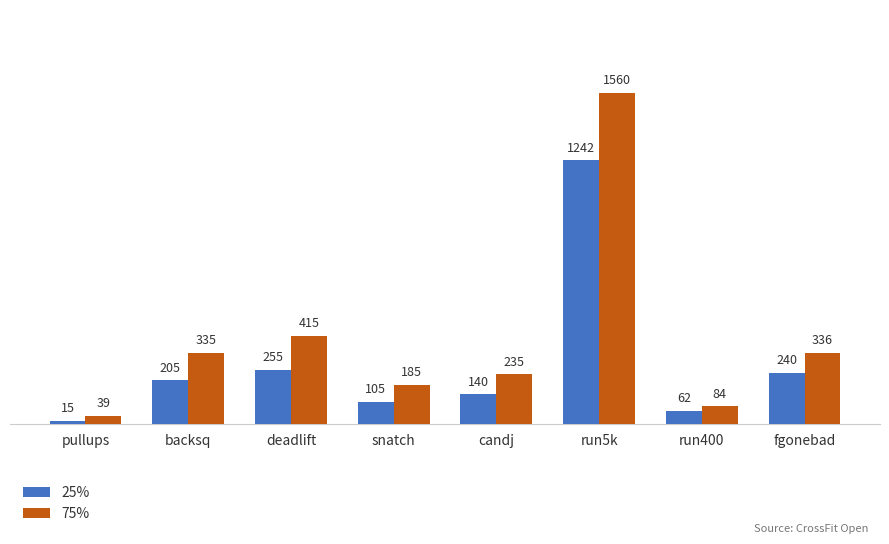

How many values in the 25% series are below 205?

4